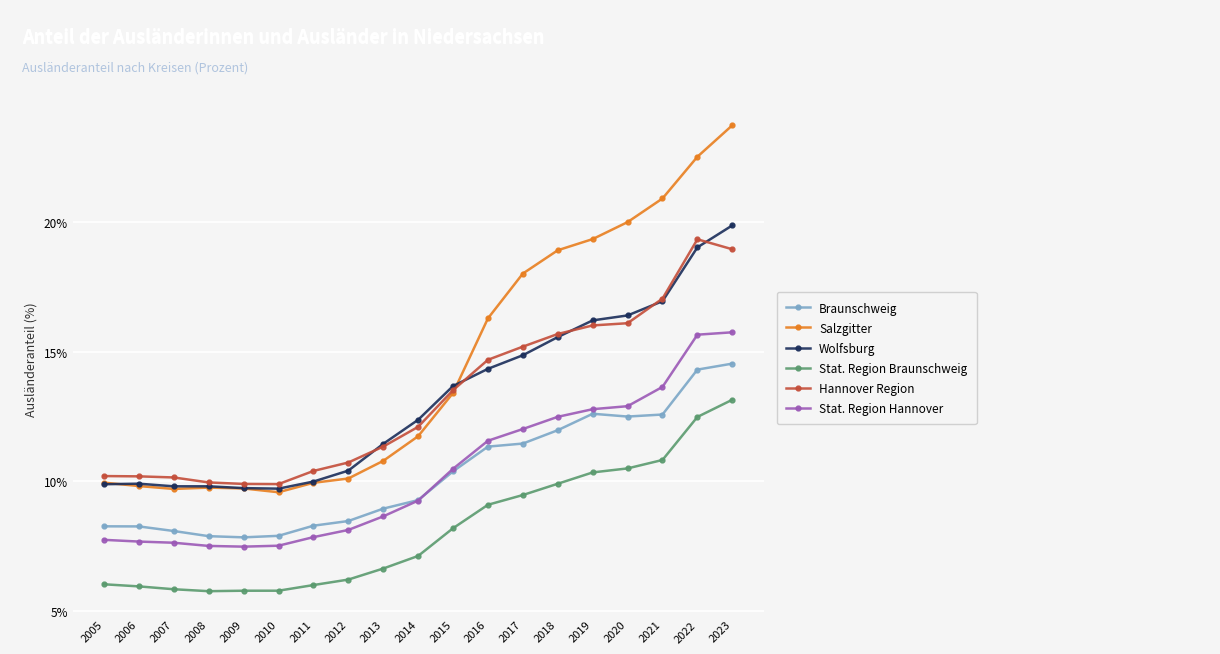

After their last crossing, which series has the higher values: Hannover Region or Salzgitter?

Salzgitter